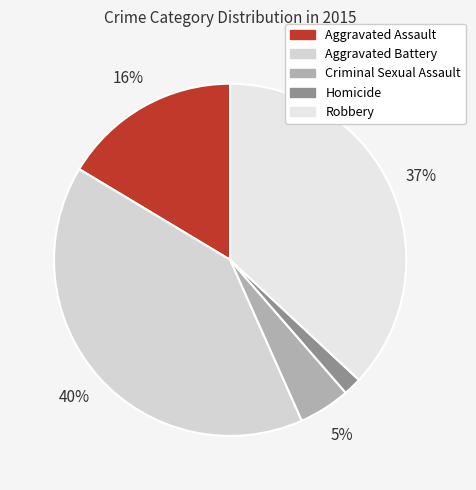

What percentage do Aggravated Battery and Robbery together represent?

77.2%